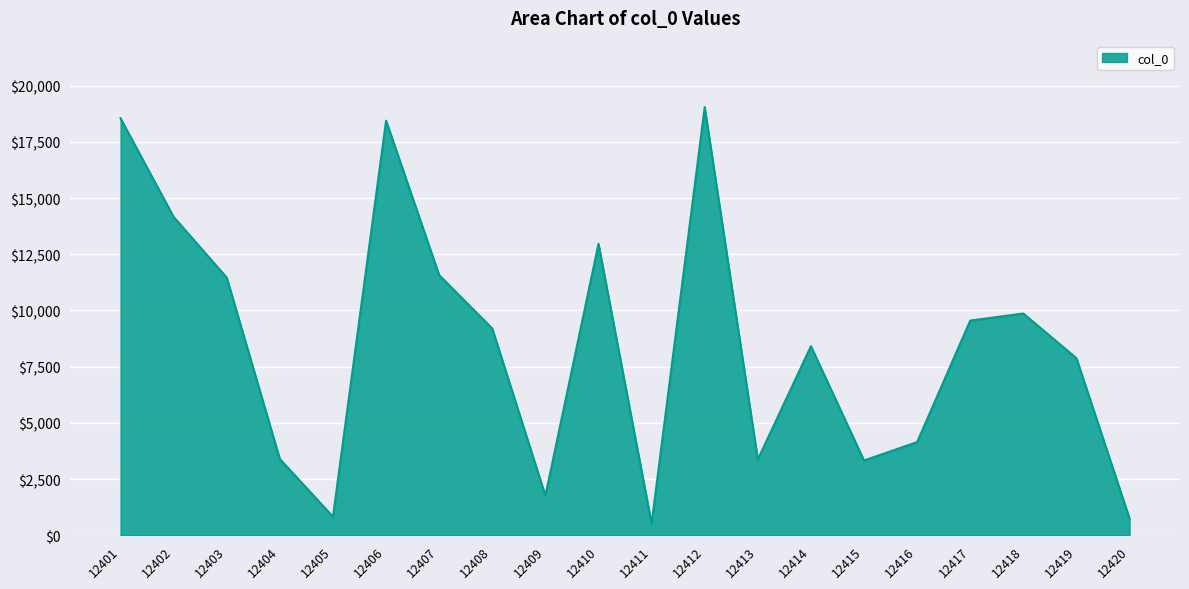

What is the change in value from 12401 to 12411?

-18027